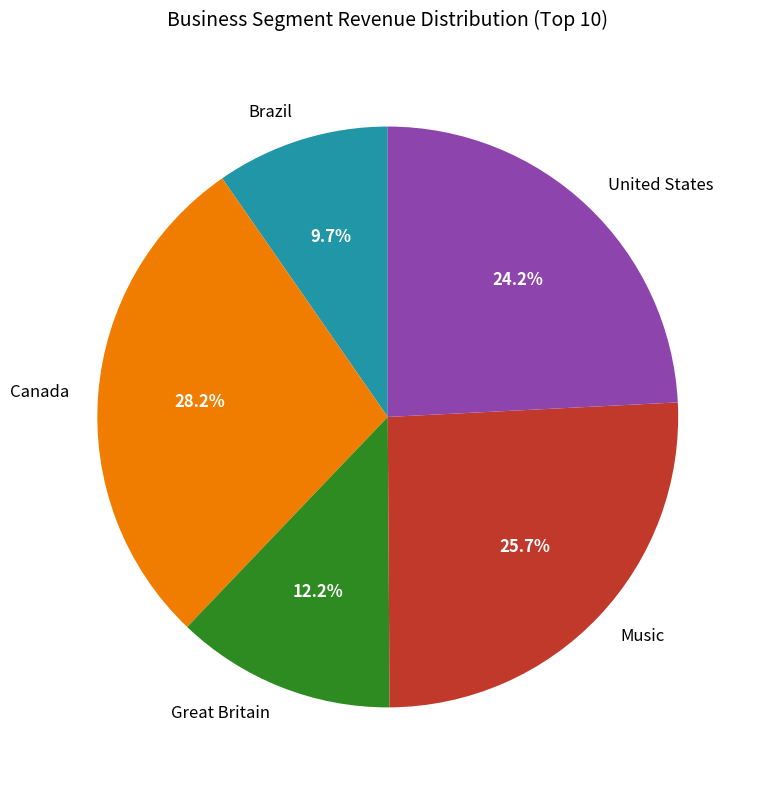

What percentage is the Brazil slice, to the nearest percent?

10%